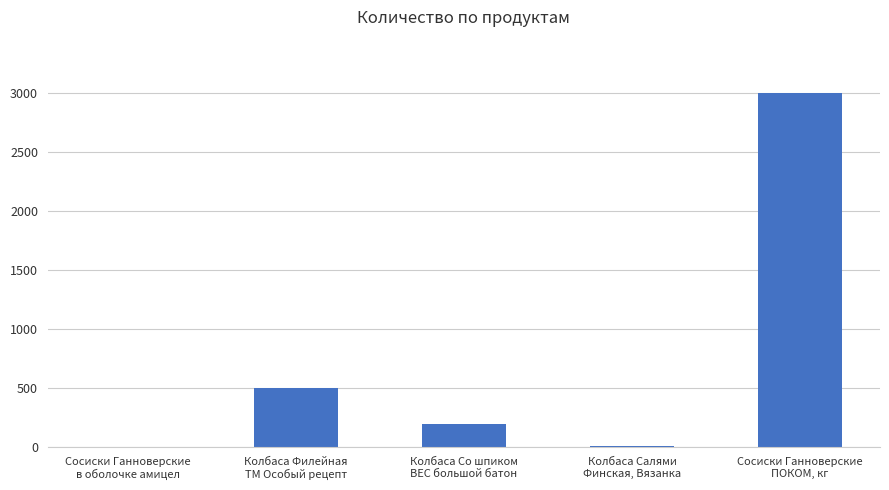

What is the sum of all values?

3714